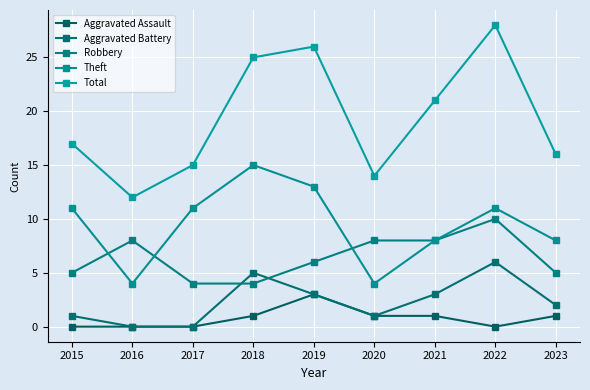

In Robbery, how many points are higher than both neighbors (excluding endpoints)?

2